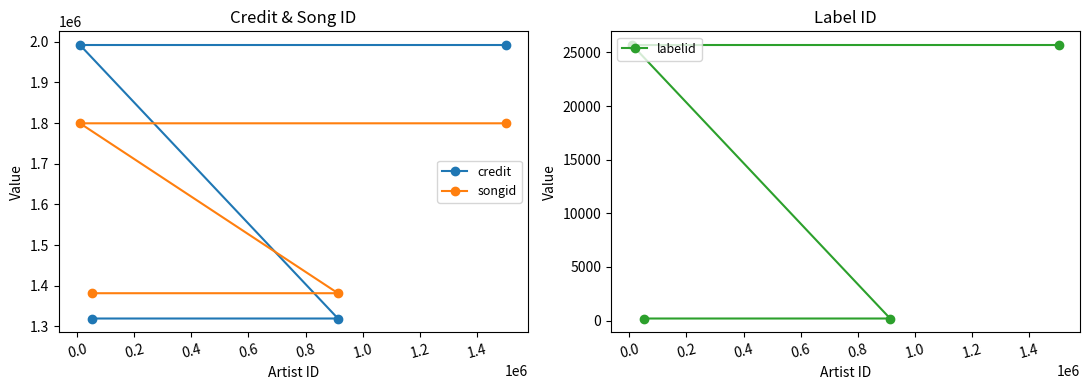

True or false: songid and labelid intersect in this chart.

False